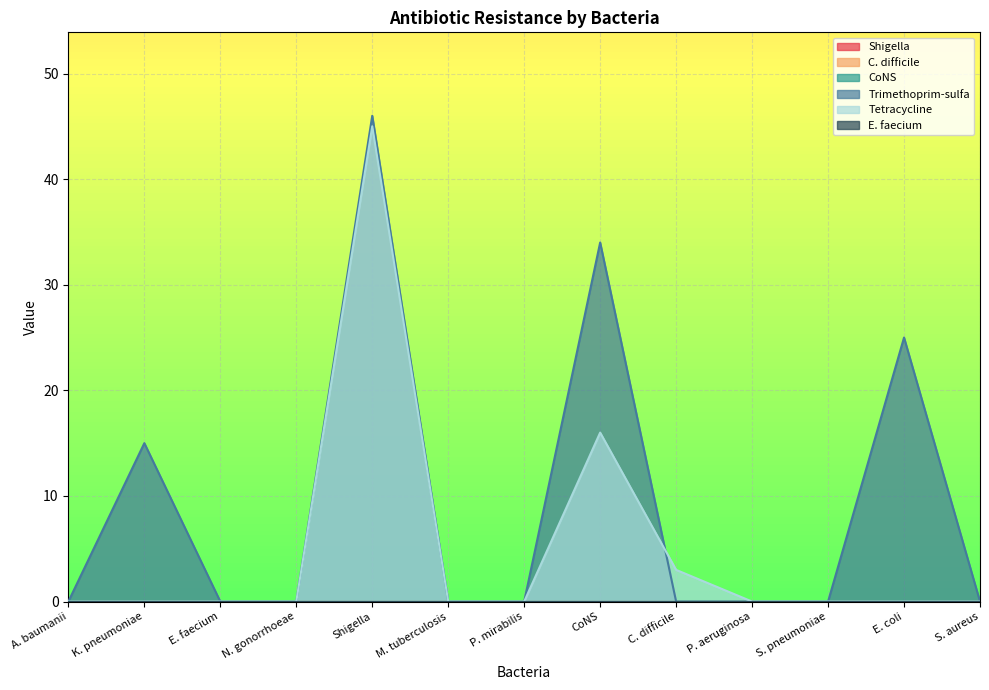

At E. faecium, list the series in order from smallest to largest.

Shigella, C. difficile, CoNS, Trimethoprim-sulfa, Tetracycline, E. faecium